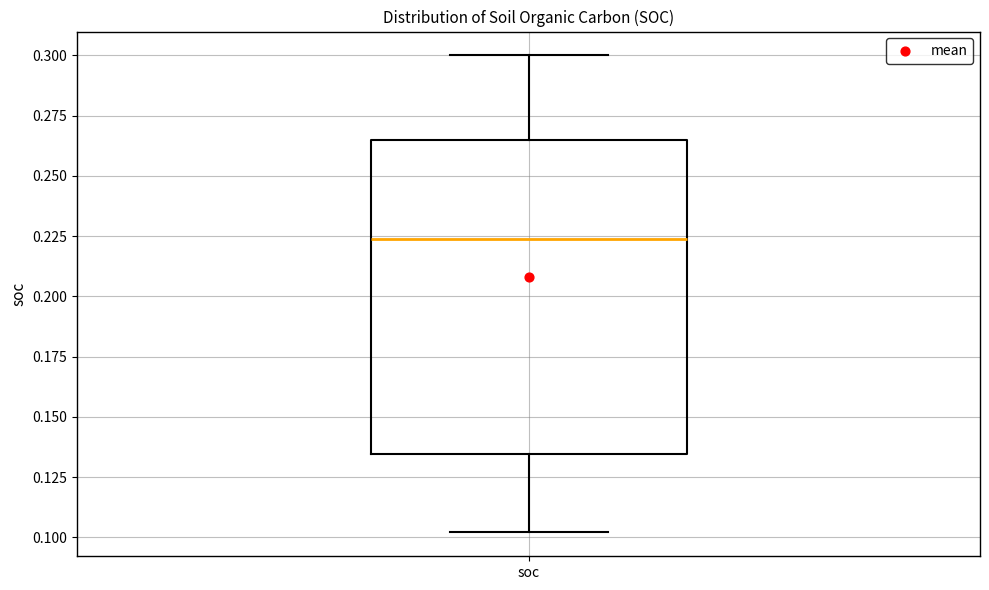

Where does the lower whisker of the box for soc end on the y-axis? The values are not printed on the chart, so give them approximately, as read against the axis.

0.100